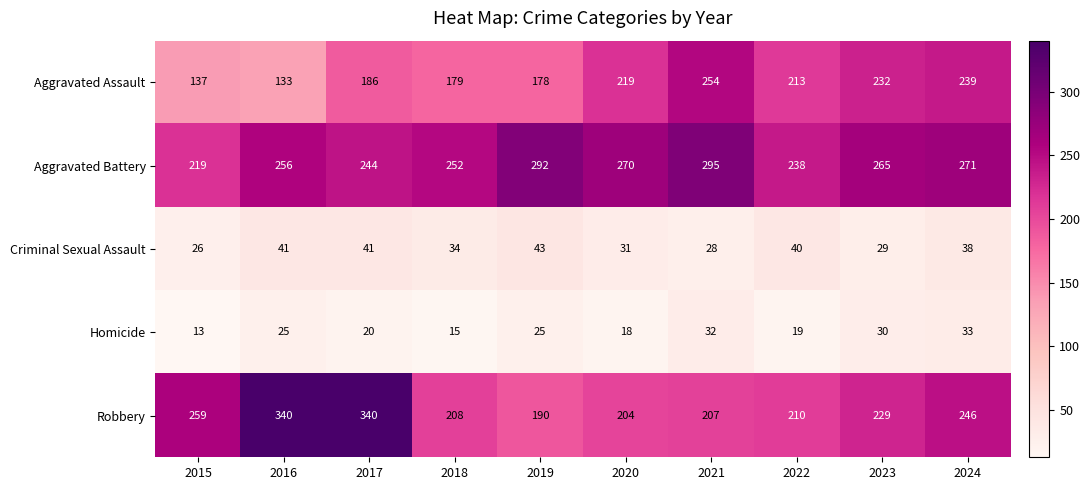

At 2021, list the series in order from smallest to largest.

Criminal Sexual Assault, Homicide, Robbery, Aggravated Assault, Aggravated Battery